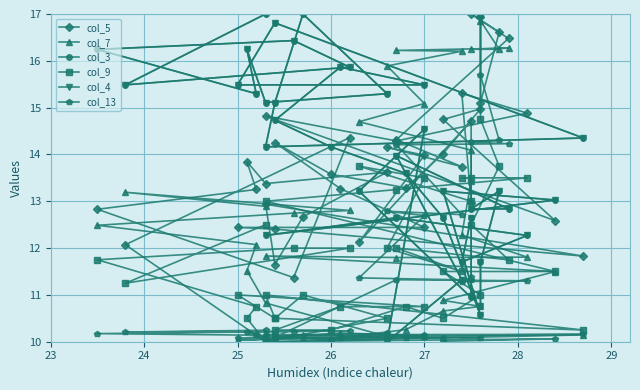

Reading left to right, list all the values displayed in this chart.

col_5: 16.9	15.1	16.6	17.0	16.5	14.3	13.7	14.2	14.0	12.1	14.7	13.0	15.3	14.9	14.3	14.8	12.6	14.7	15.0	14.0	13.3	13.6	14.3	13.3	12.4	12.4	12.4	11.8	12.9	11.6	12.7	13.6	13.4	13.8	13.3	12.8	11.4	14.4	12.1	10.0
col_7: 17.0	16.9	16.2	16.2	16.3	16.2	16.2	15.9	15.1	14.7	14.1	13.4	12.3	11.8	11.8	11.8	11.5	10.9	10.8	10.7	10.3	10.1	10.1	10.2	10.1	10.0	10.1	10.1	10.0	10.1	10.2	10.1	10.8	11.5	12.1	12.5	12.7	12.8	13.2	12.9
col_3: 10.8	11.7	13.2	12.8	12.8	14.0	11.3	10.0	14.5	13.2	10.9	12.6	11.7	12.3	12.6	12.3	13.0	13.2	10.6	12.6	13.6	14.2	14.7	15.9	15.5	15.5	16.8	14.4	14.2	15.1	17.0	15.3	15.1	16.2	15.3	16.2	16.4	15.9	15.5	17.0
col_9: 17.0	14.8	13.8	12.5	11.8	12.0	11.5	12.0	13.5	13.8	13.0	13.5	13.5	13.5	13.2	13.0	11.5	11.5	11.0	10.5	10.8	10.2	10.2	10.8	10.8	11.0	10.5	10.2	11.0	10.5	11.0	10.5	10.0	10.5	10.8	11.8	12.0	12.0	11.2	12.5
col_4: 10.8	11.7	13.2	12.8	12.8	14.0	11.3	10.0	14.5	13.2	10.9	12.6	11.7	12.3	12.6	12.3	13.0	13.2	10.6	12.6	13.6	14.2	14.7	15.9	15.5	15.5	16.8	14.4	14.2	15.1	17.0	15.3	15.1	16.2	15.3	16.2	16.4	15.9	15.5	17.0
col_13: 17.0	15.7	14.3	14.3	14.2	14.2	12.7	12.8	12.7	11.4	11.3	11.4	11.3	11.3	11.3	10.0	10.1	10.0	10.1	10.1	10.1	10.0	10.1	10.1	10.1	10.1	10.1	10.2	10.2	10.2	10.1	10.2	10.1	10.2	10.1	10.2	10.2	10.2	10.2	10.2